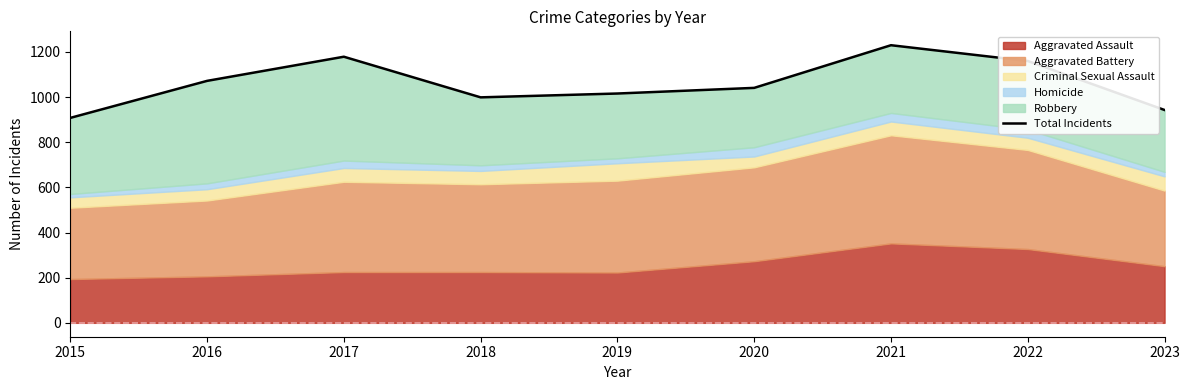

Rank the categories by value from highest to lowest.

2021, 2017, 2022, 2016, 2020, 2019, 2018, 2023, 2015